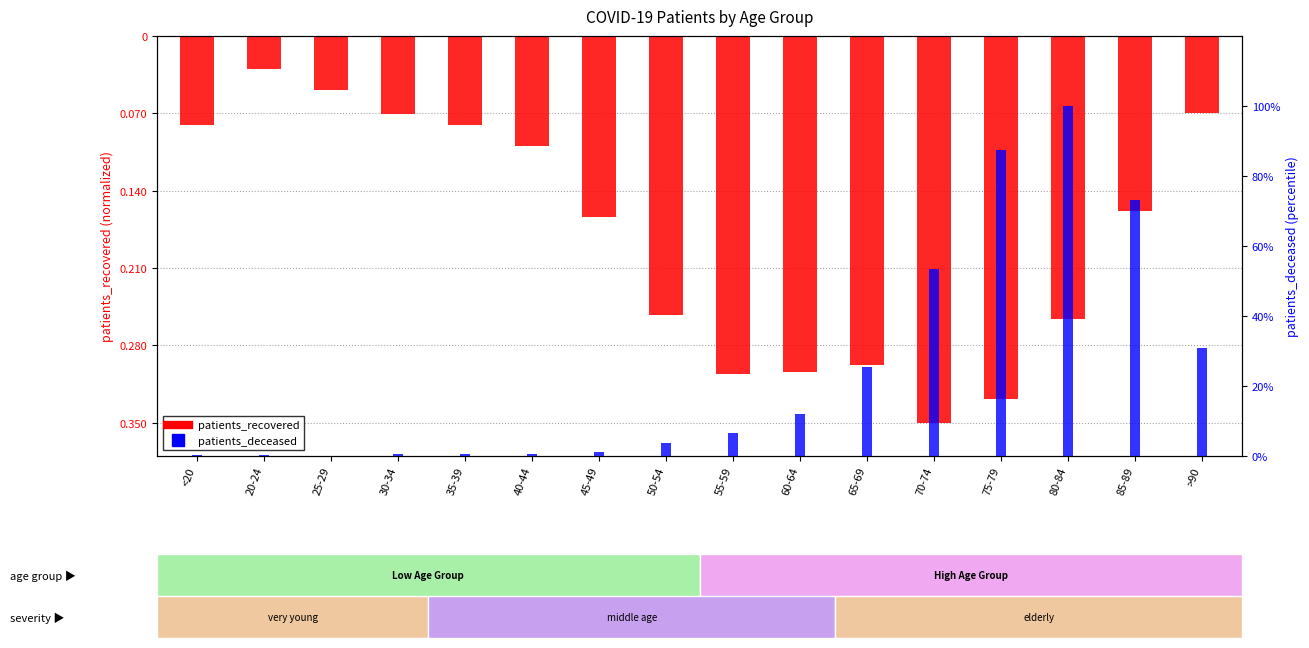

What is the difference between the maximum and minimum values in the patients_deceased series?

99.9